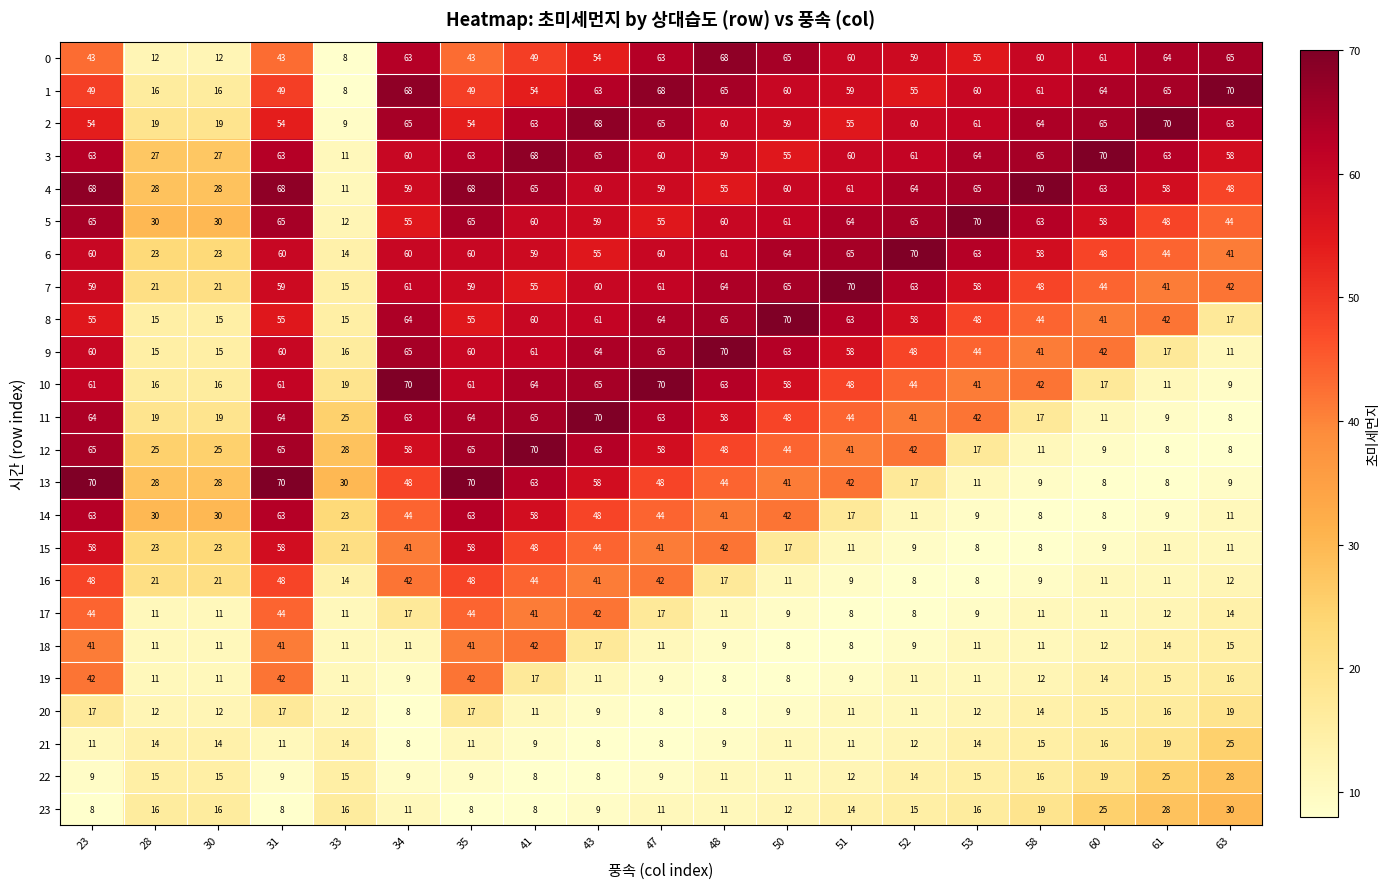

At how many categories does at least one series exceed 53?

16